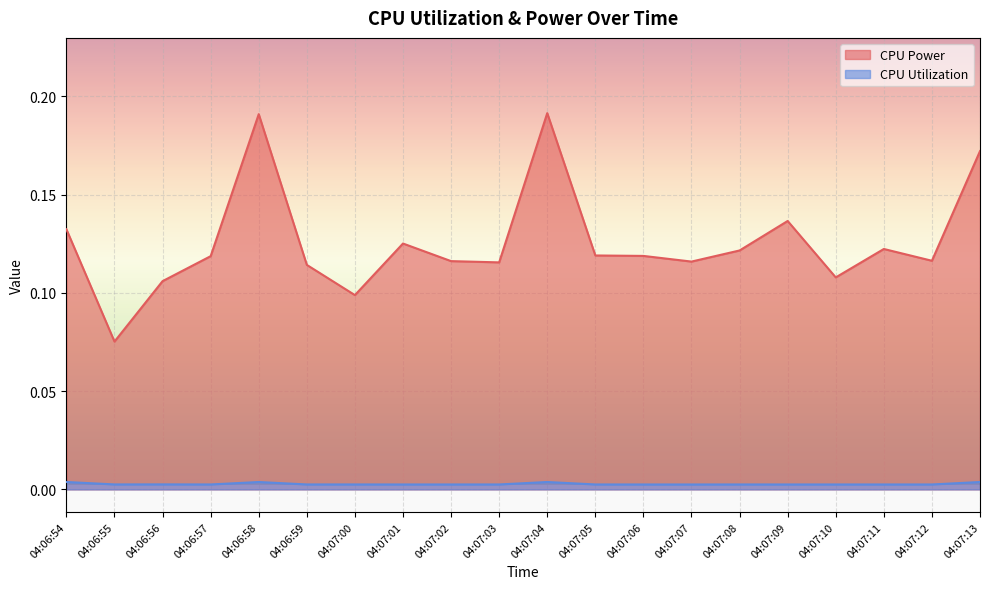

Is the value of CPU Power at 04:06:58 greater than the value of CPU Utilization at 04:07:03?

Yes